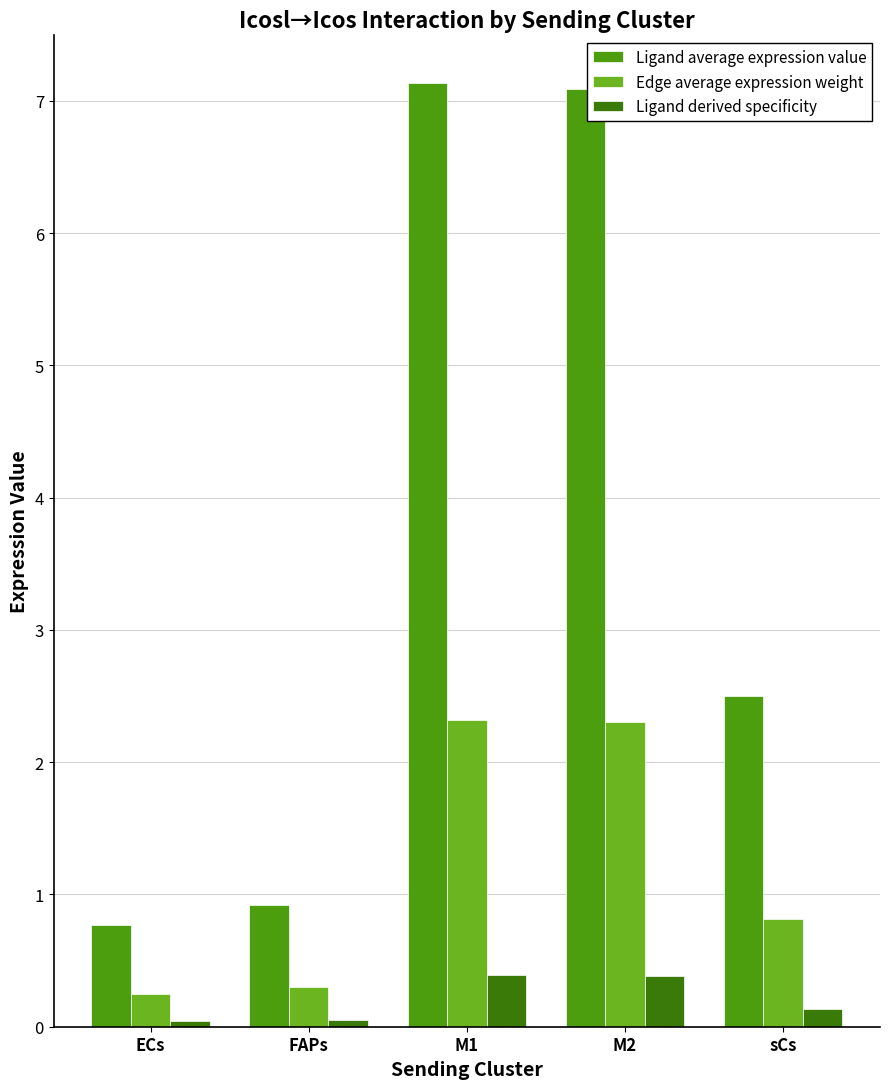

Where is Edge average expression weight nearest to the value 1?

sCs